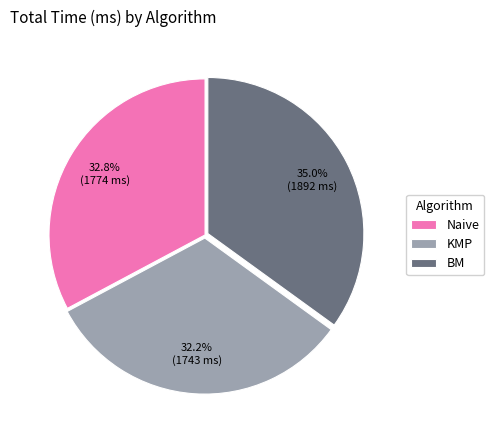

Rank the categories by value from lowest to highest.

KMP, Naive, BM